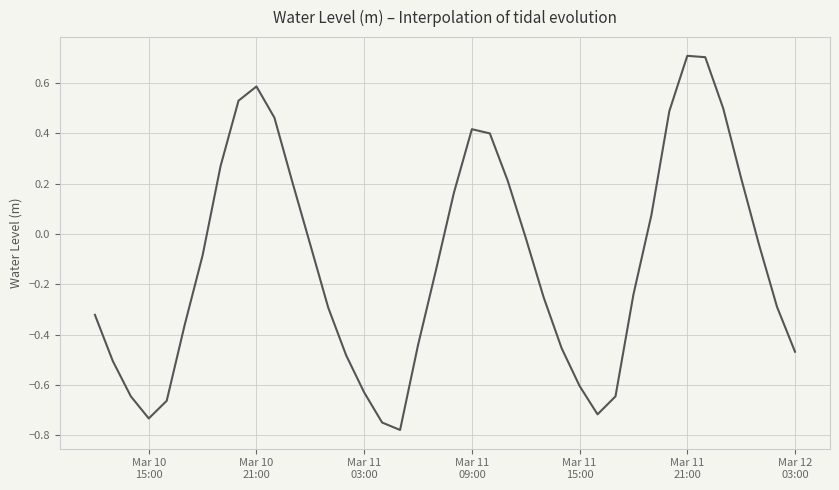

True or false: there are more than 1 points higher than both neighbors.

True